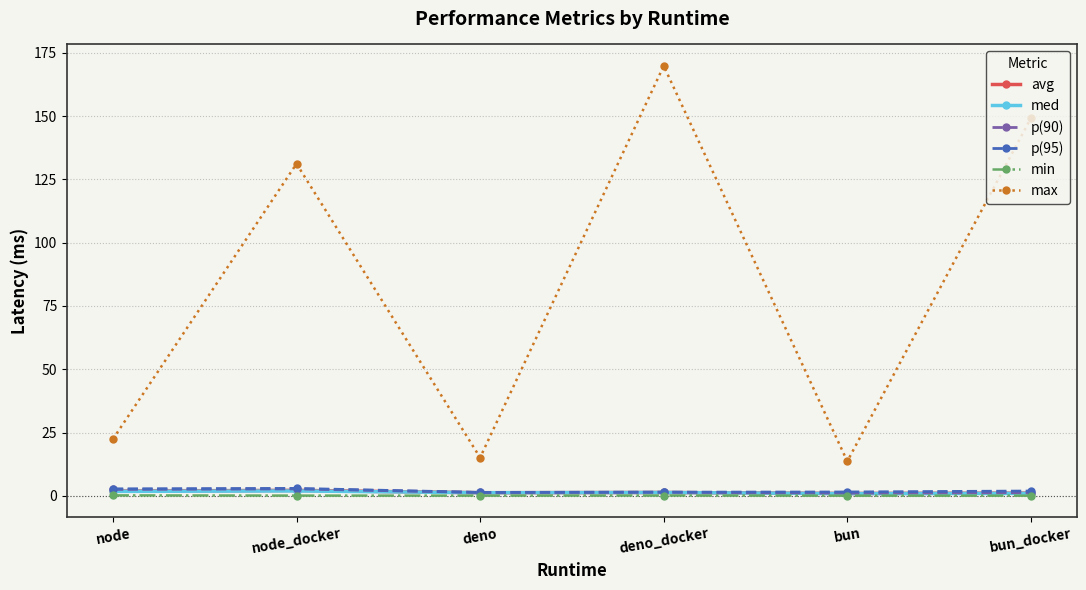

True or false: p(95) and min intersect in this chart.

False